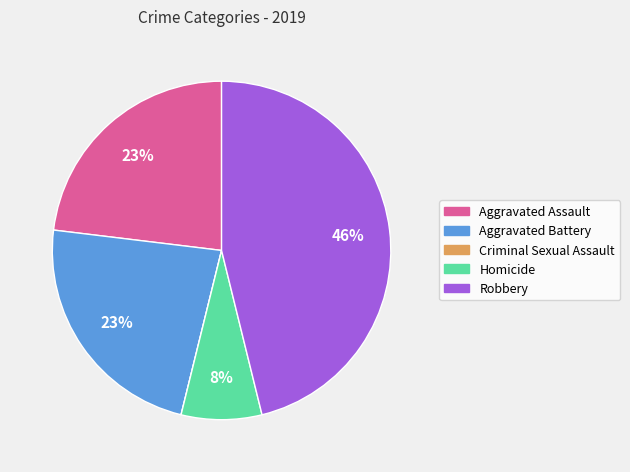

Is there a majority slice in this chart?

No